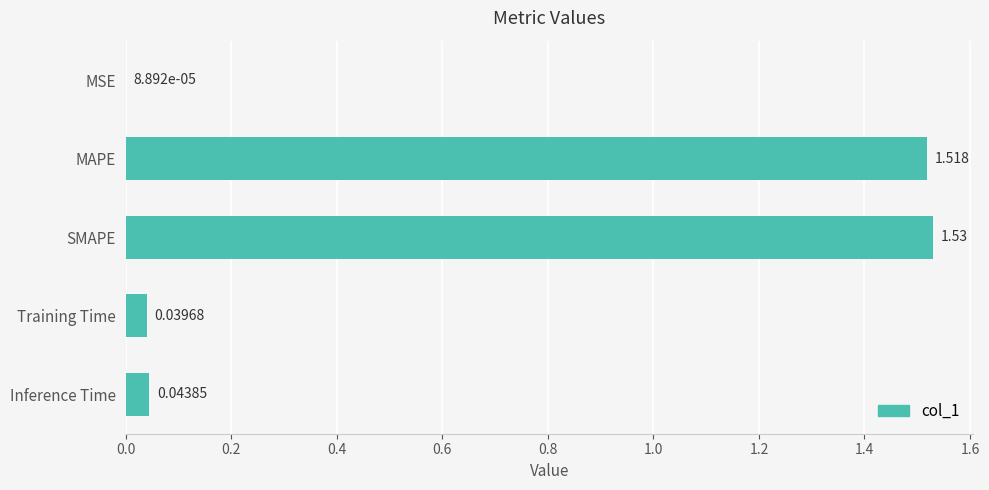

Which label corresponds to the largest value in the chart?

SMAPE